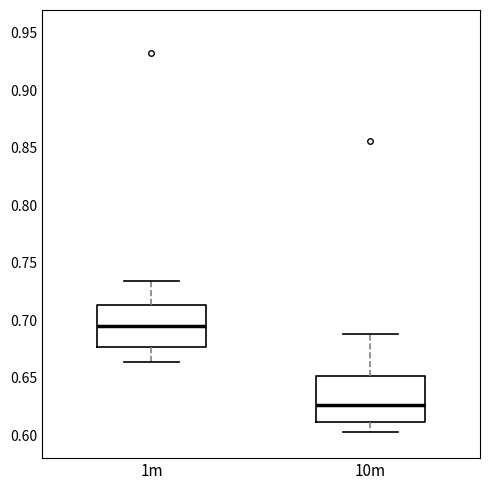

Reading left to right, transcribe this box plot: for each box, give where its median line is, the range the box spans, and where its two whiskers end, as read against the y-axis. The values are not printed on the chart, so give them approximately, as read against the axis.

1m: median 0.695, box 0.675 to 0.715, whiskers 0.665 to 0.735
10m: median 0.625, box 0.610 to 0.650, whiskers 0.605 to 0.690